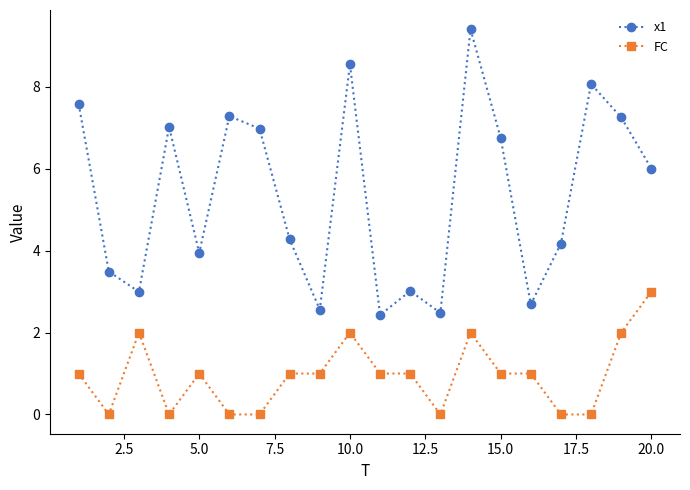

Rank the series by their average value, from highest to lowest.

x1, FC